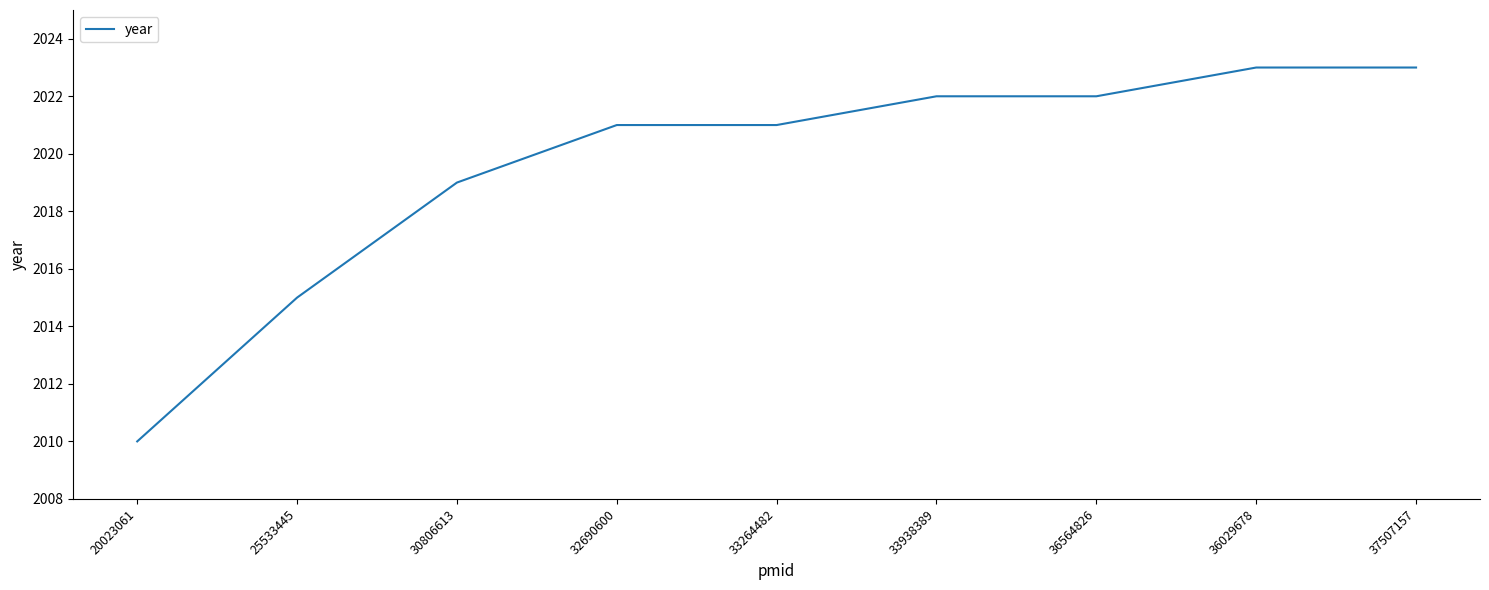

Approximately how many times larger is the value at 32690600 compared to 37507157?

1.0